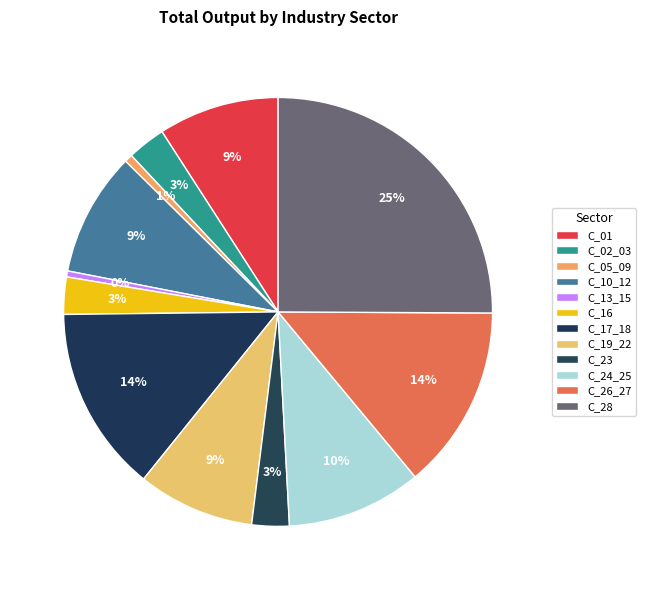

Which has a higher value, C_13_15 or C_10_12?

C_10_12